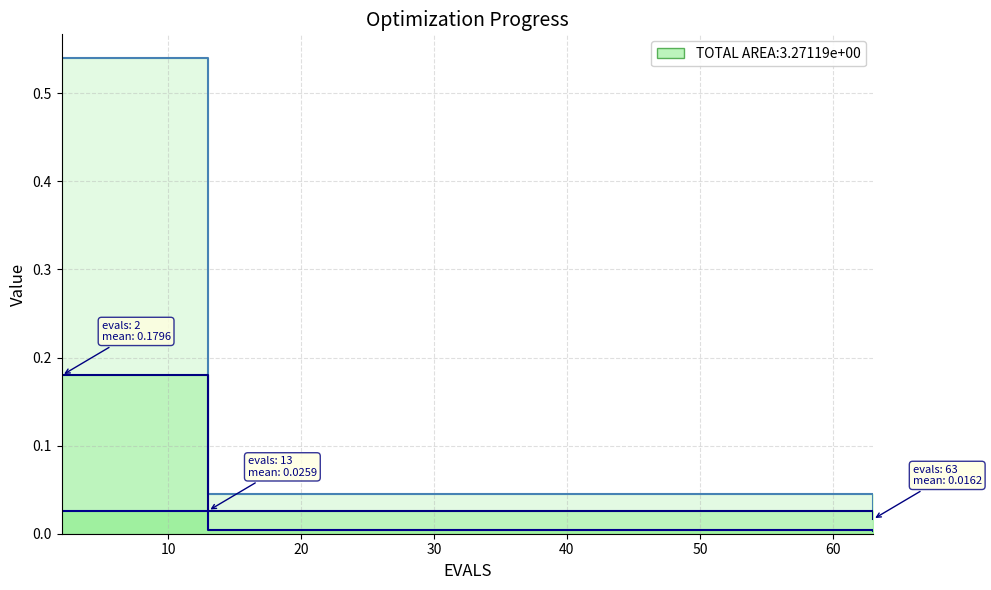

At 50, list the series in order from smallest to largest.

best, mean, worst